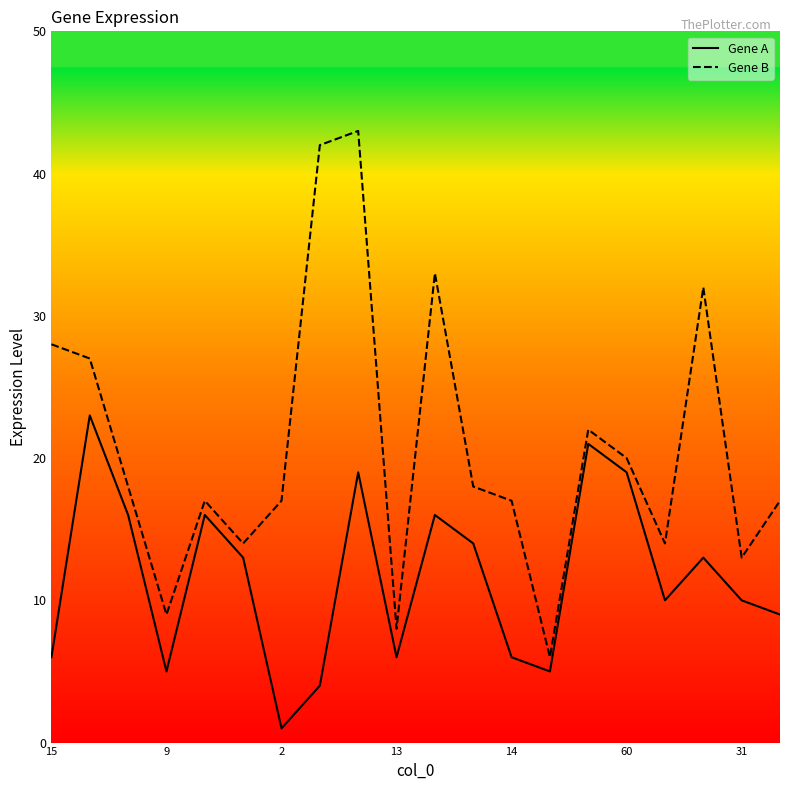

True or false: Gene B and Gene A intersect in this chart.

False